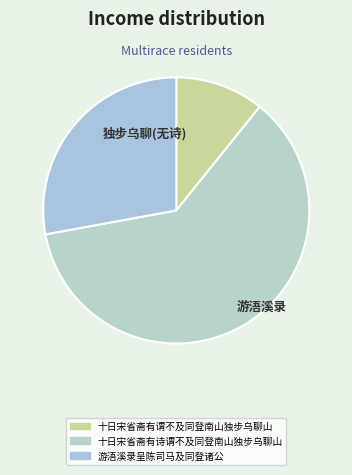

What is the smallest slice in the pie chart?

十日宋省斋有谓不及同登南山独步乌聊山